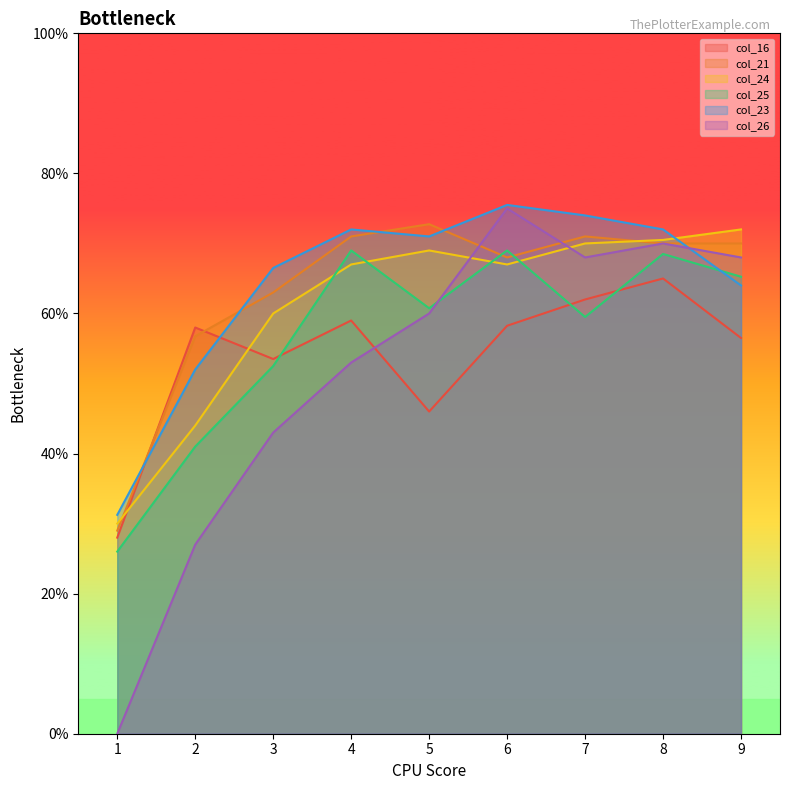

In col_25, how many points are lower than both neighbors (excluding endpoints)?

2